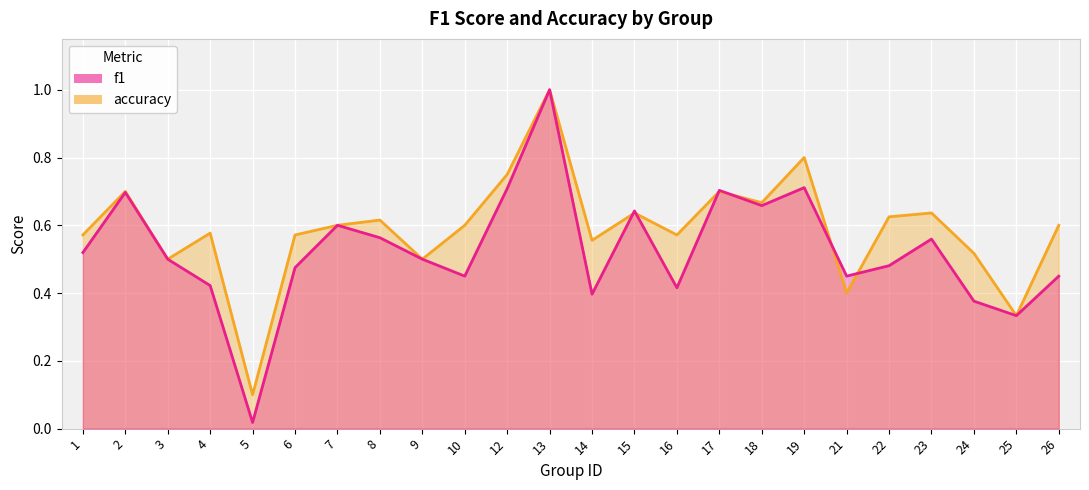

The value of f1 at 3 is 0.7. True or false?

False